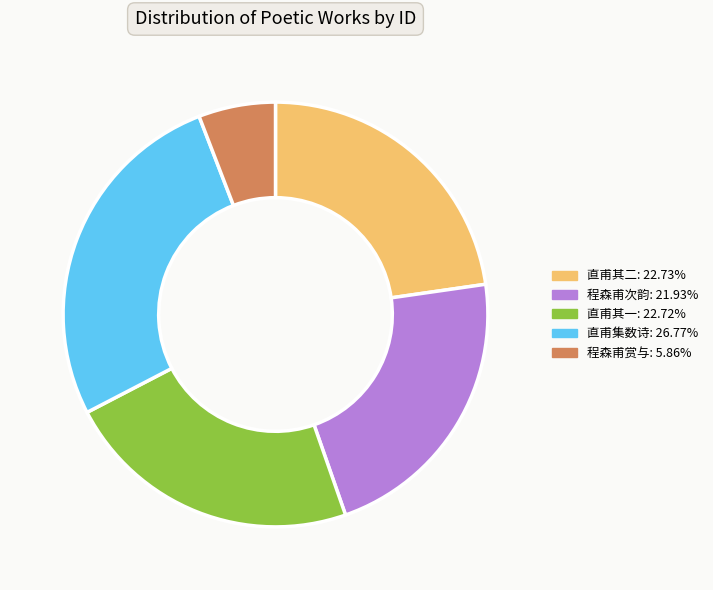

Is there a majority slice in this chart?

No